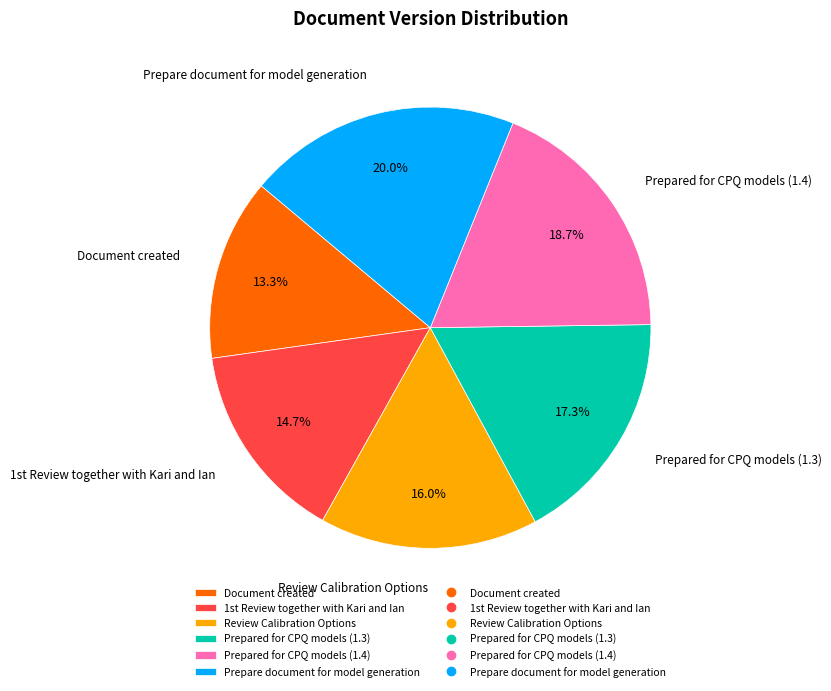

To the nearest percent, what is the difference between the largest and smallest slice percentages?

7%